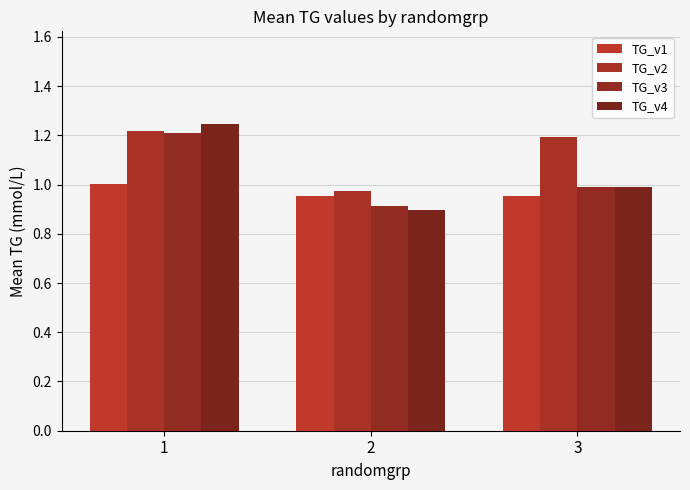

Reading left to right, transcribe all the data shown in this chart.

TG_v1: 1=1.0	2=1.0	3=1.0
TG_v2: 1=1.2	2=1.0	3=1.2
TG_v3: 1=1.2	2=0.9	3=1.0
TG_v4: 1=1.2	2=0.9	3=1.0